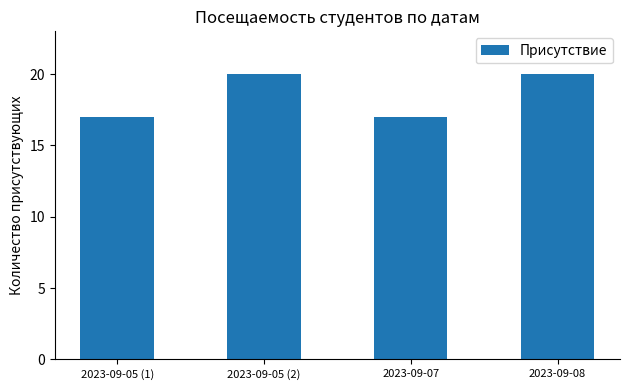

What is the greatest value displayed?

20